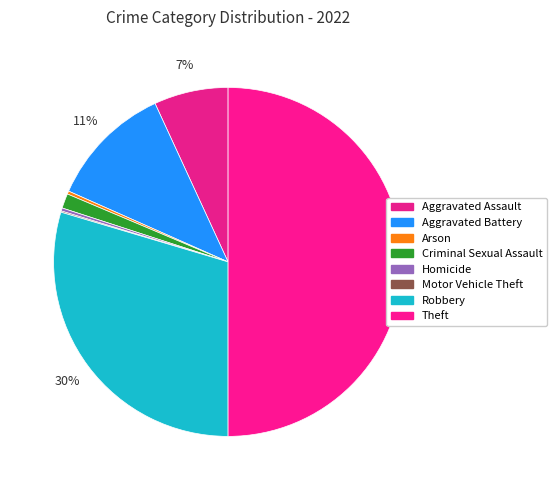

Is there a majority slice in this chart?

No